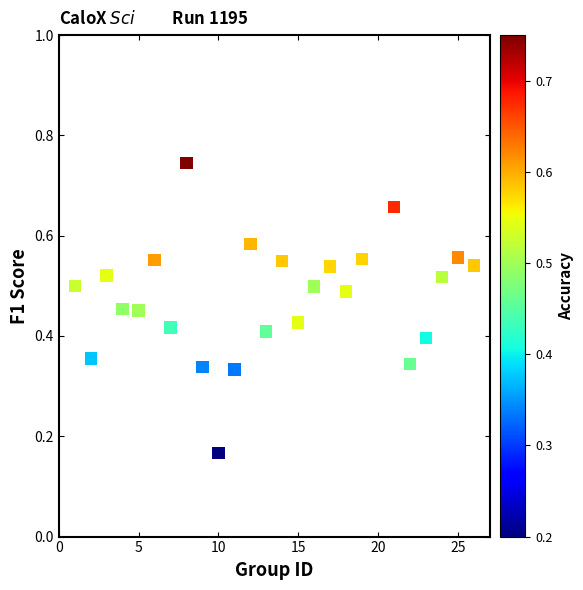

What is the range of X values (max minus min)?

25.0